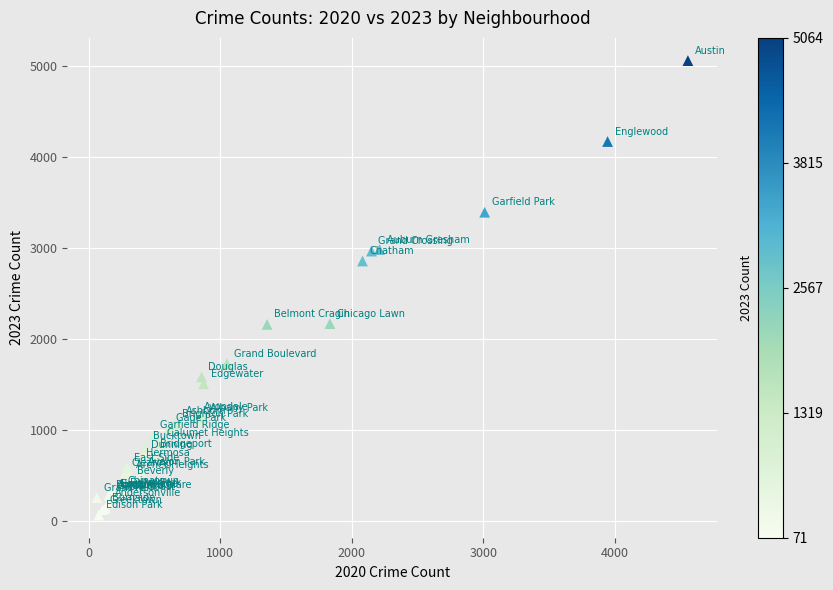

What Y value in the scatter plot is closest to 2567?

2862